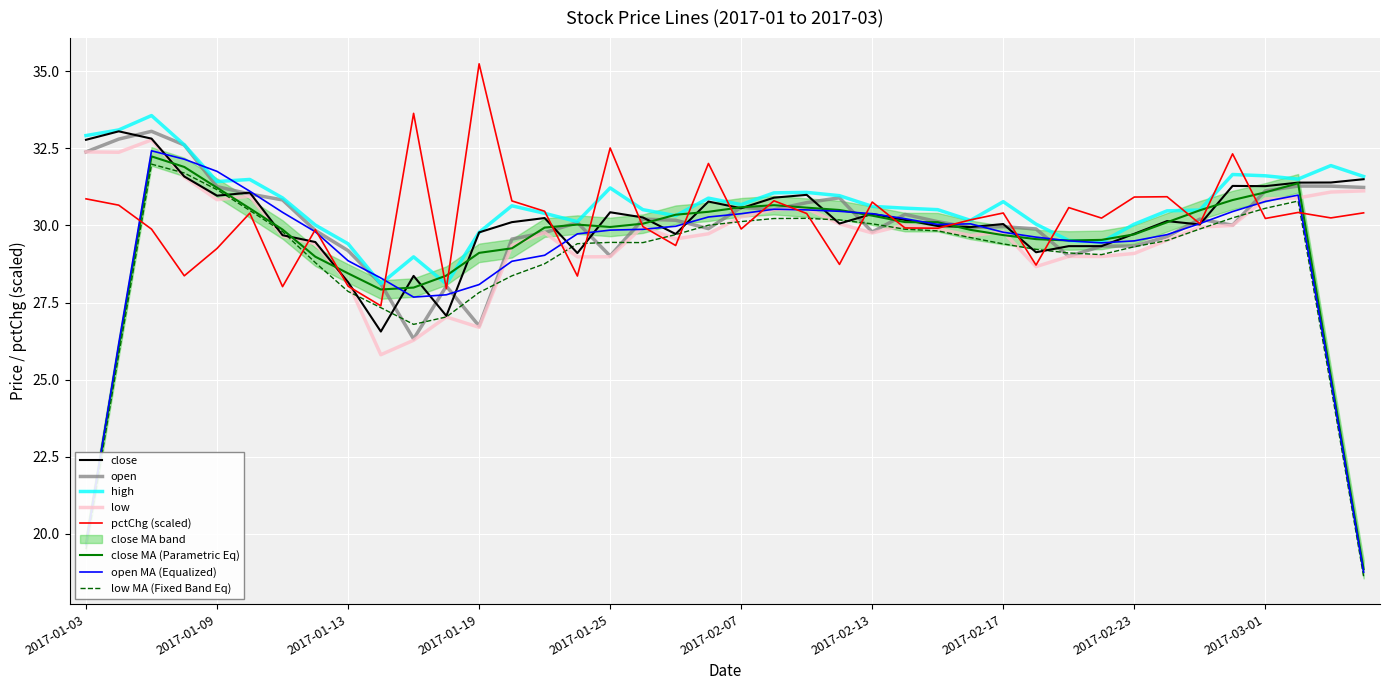

List the labels in order of high value, smallest first.

2017-01-18, 2017-01-16, 2017-01-17, 2017-01-13, 2017-02-22, 2017-02-21, 2017-01-19, 2017-01-12, 2017-02-20, 2017-02-23, 2017-01-24, 2017-02-16, 2017-02-03, 2017-01-23, 2017-02-24, 2017-02-27, 2017-01-26, 2017-02-15, 2017-02-14, 2017-02-13, 2017-01-20, 2017-02-07, 2017-02-17, 2017-02-06, 2017-01-11, 2017-02-10, 2017-02-08, 2017-02-09, 2017-01-25, 2017-01-09, 2017-01-10, 2017-03-02, 2017-03-06, 2017-03-01, 2017-02-28, 2017-03-03, 2017-01-06, 2017-01-03, 2017-01-04, 2017-01-05